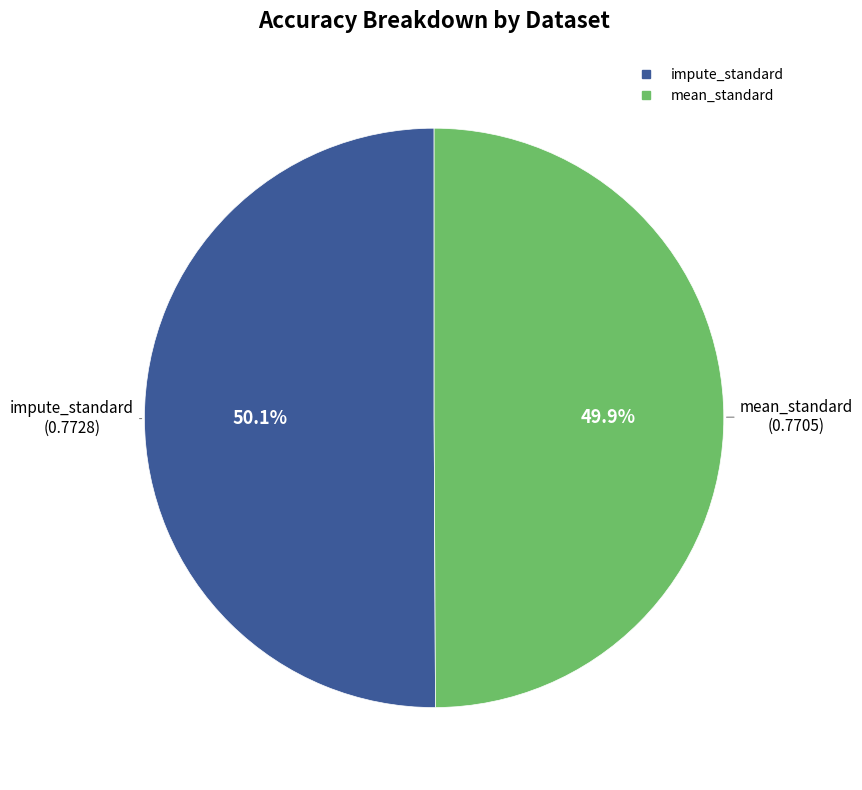

Count the number of slices in the pie.

2